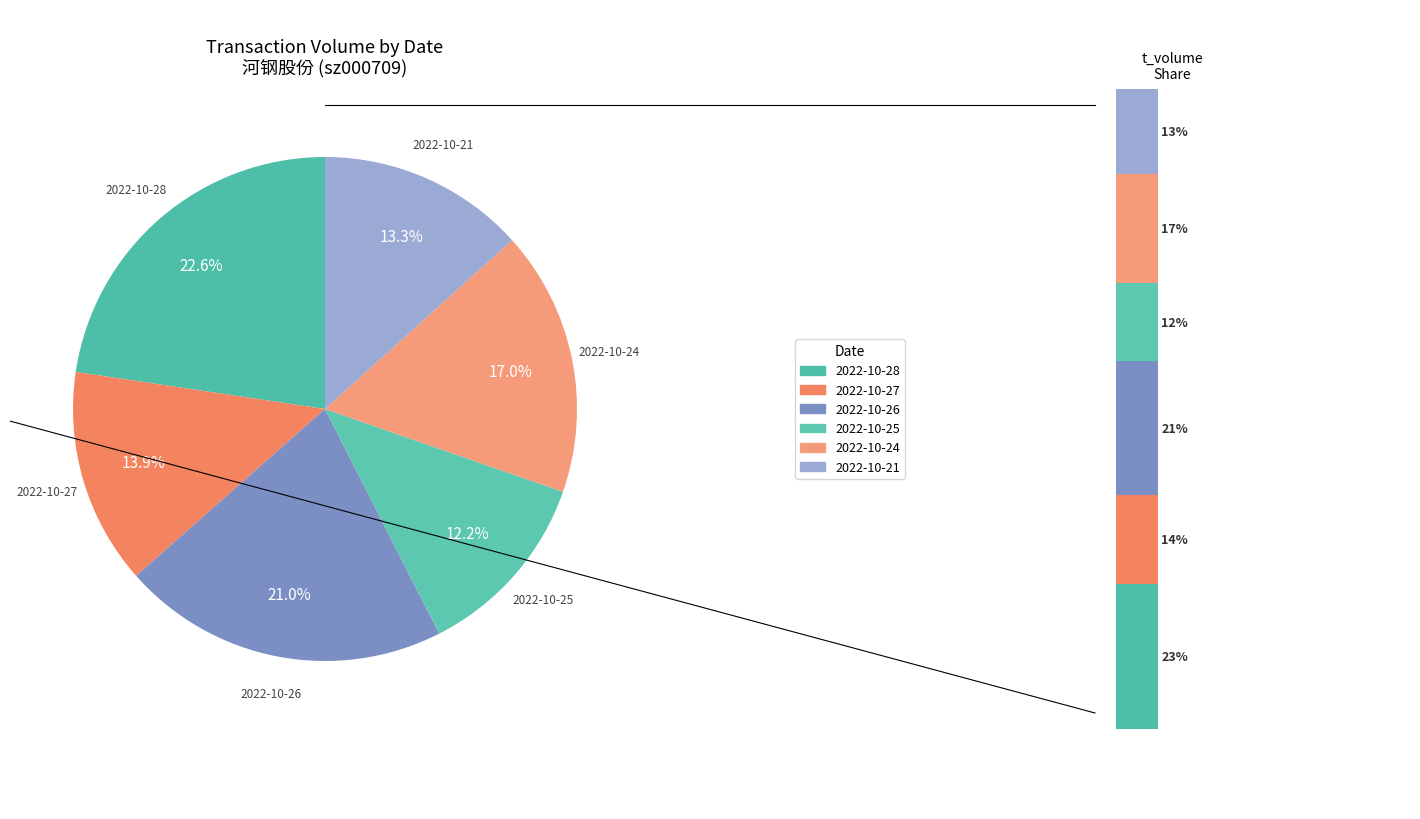

Is it true that 2022-10-26 is 30% of the pie?

False